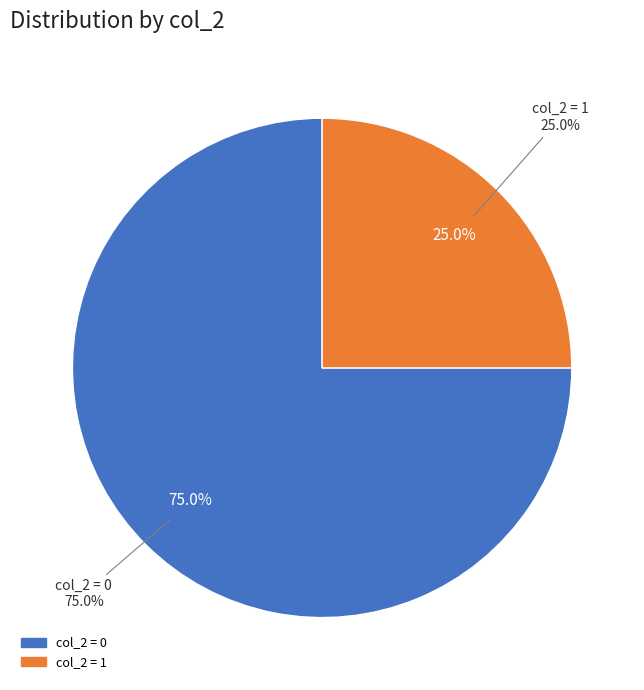

To the nearest percent, what percentage of the pie is 1?

25%